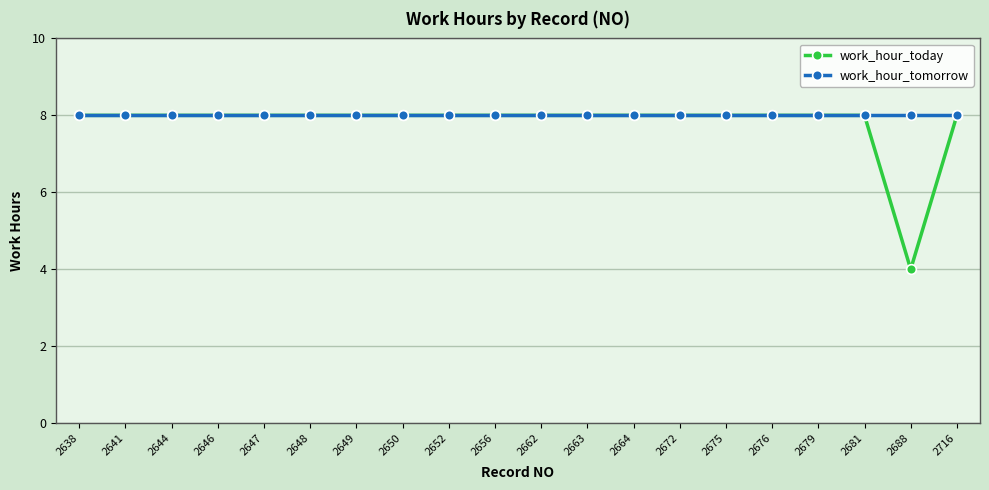

What is the value of the work_hour_today point at the 8th from the left?

8